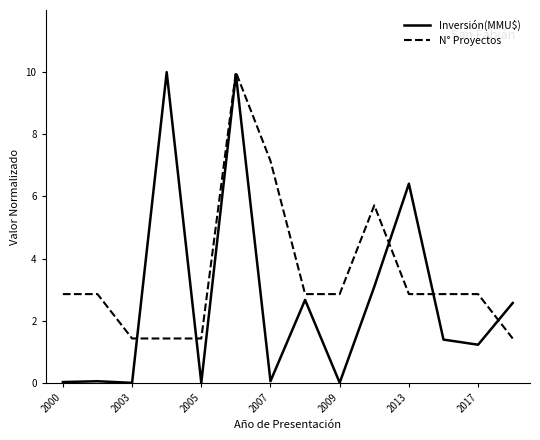

Which series has the largest total across all categories?

N° Proyectos